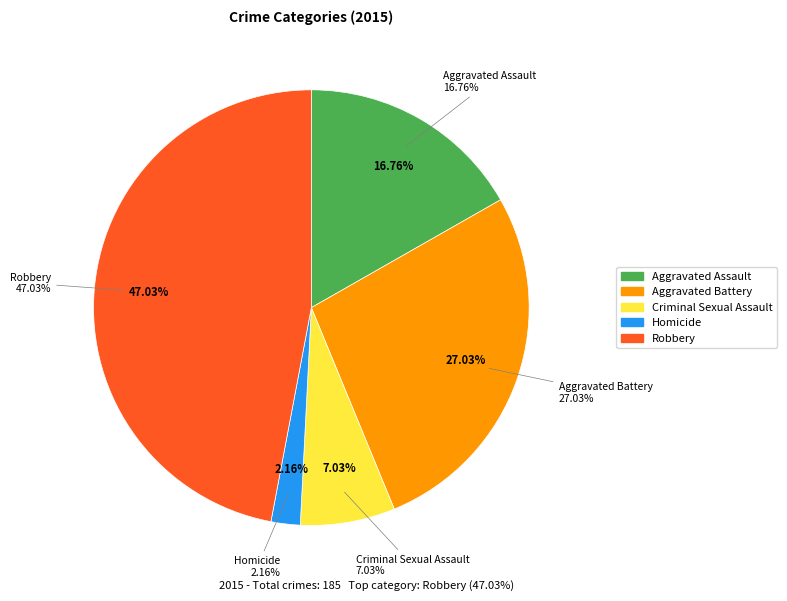

True or false: Homicide accounts for 2% of the total.

True